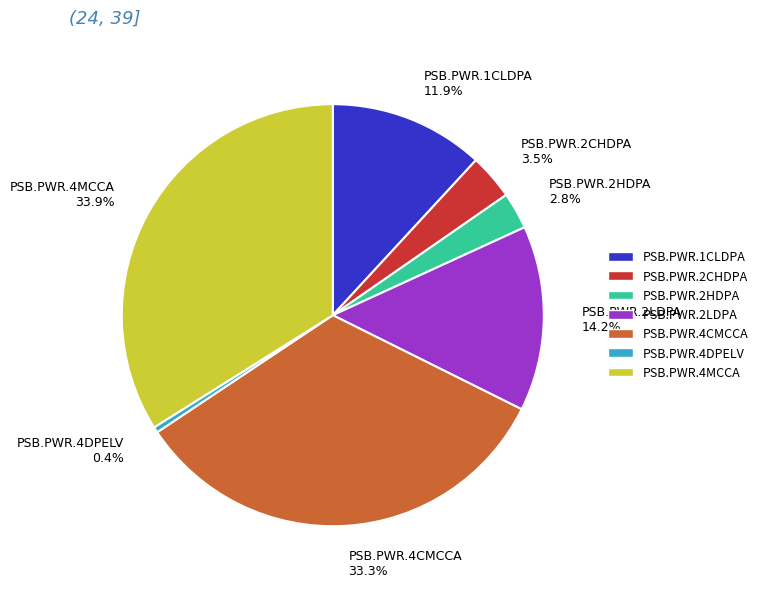

How many slices are in this pie chart?

7